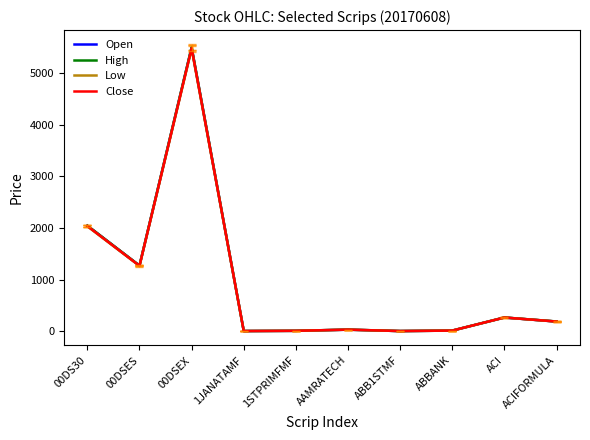

Where is Close nearest to the value 2741?

00DS30